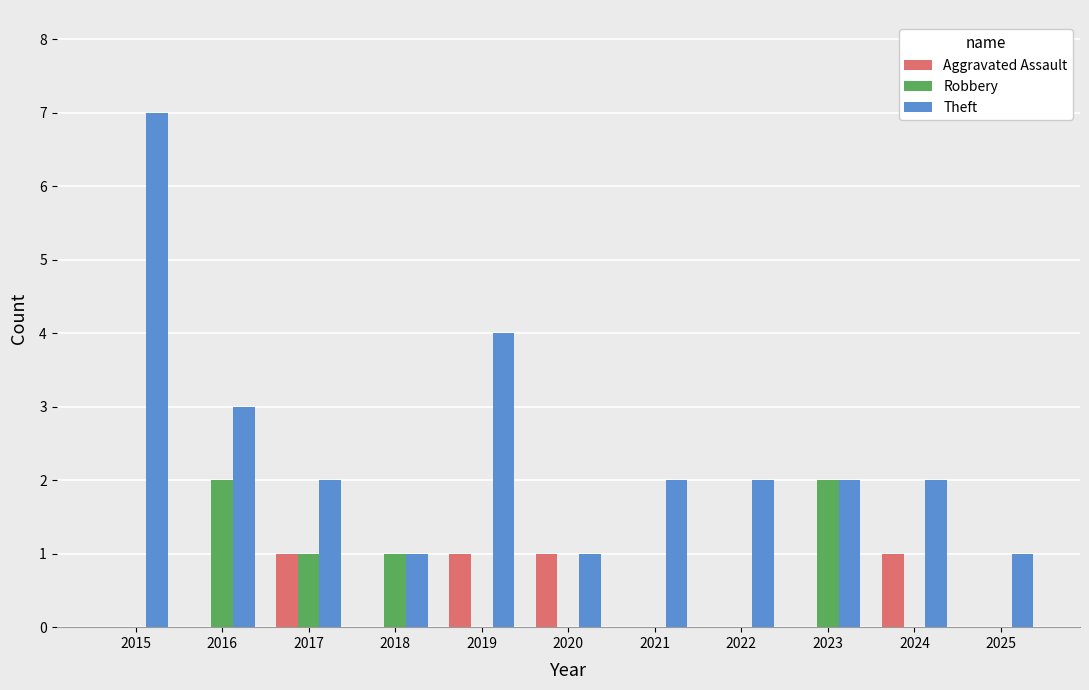

How many series are shown in this chart?

3